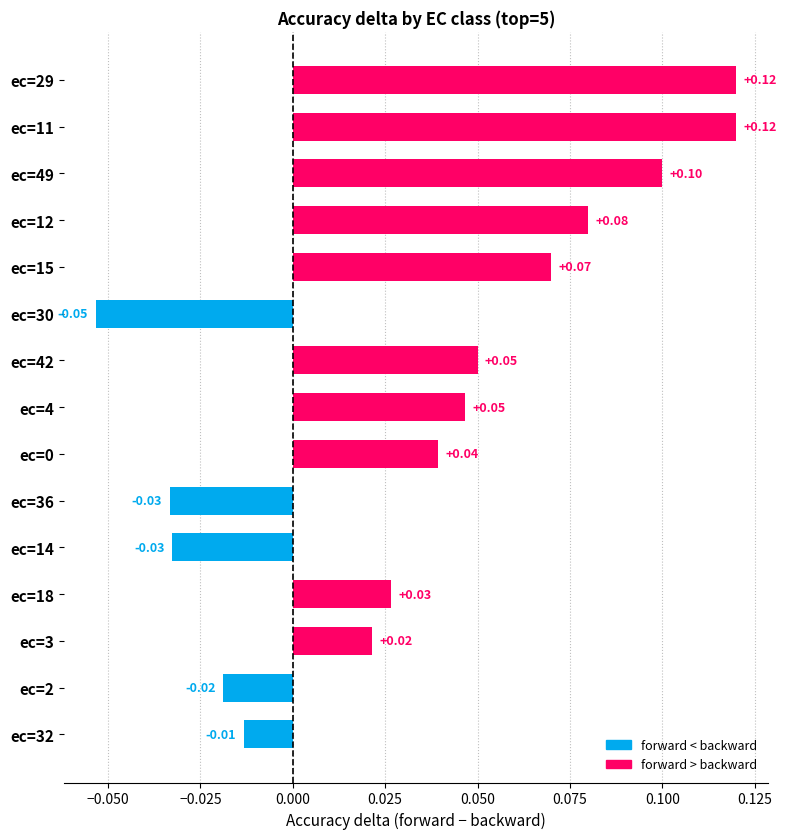

What is the change in value from ec=0 to ec=49?

+0.1